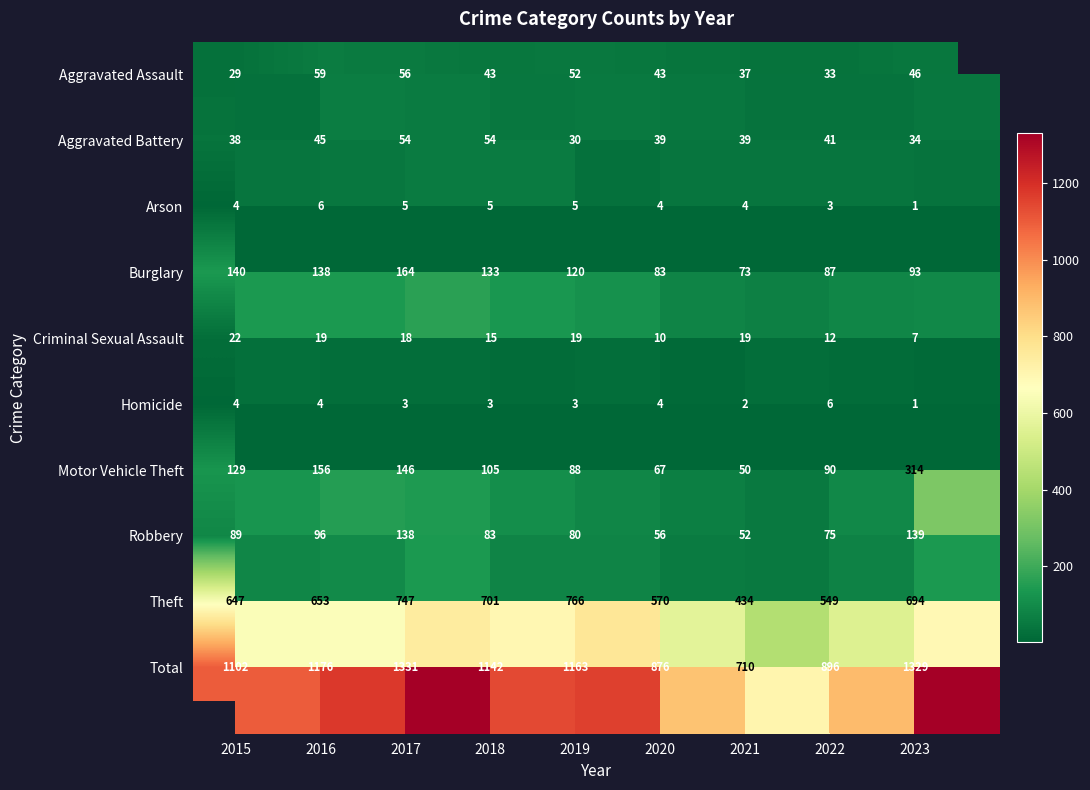

Which series has the widest spread of values?

Total